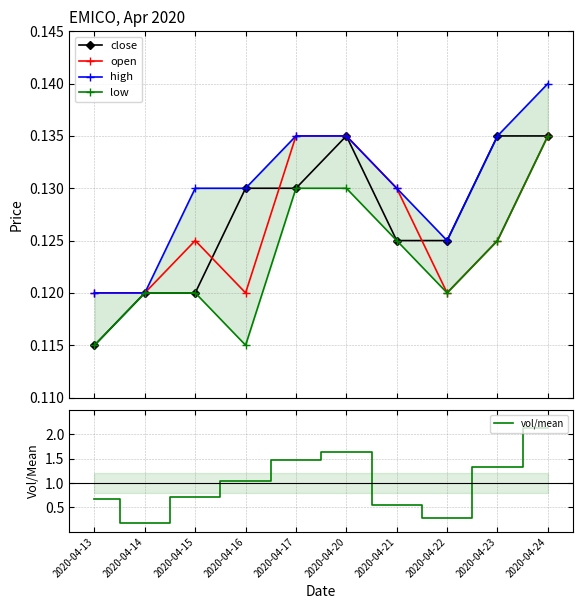

How many lines are shown in the chart?

5